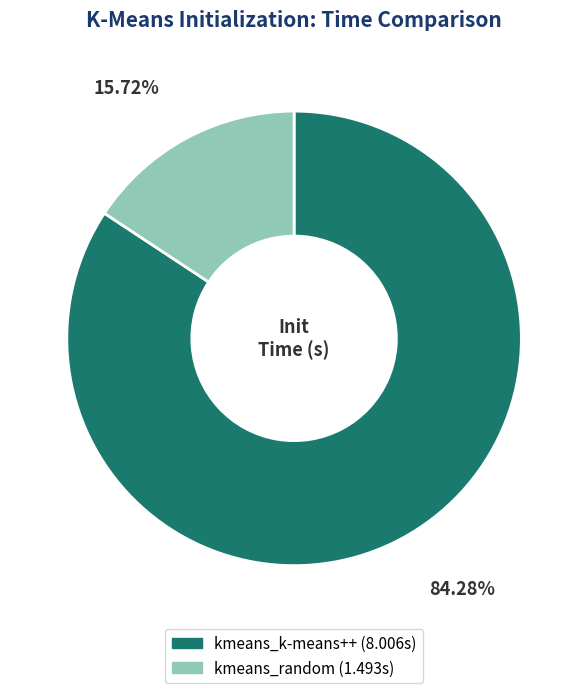

What is the smallest slice in the pie chart?

kmeans_random